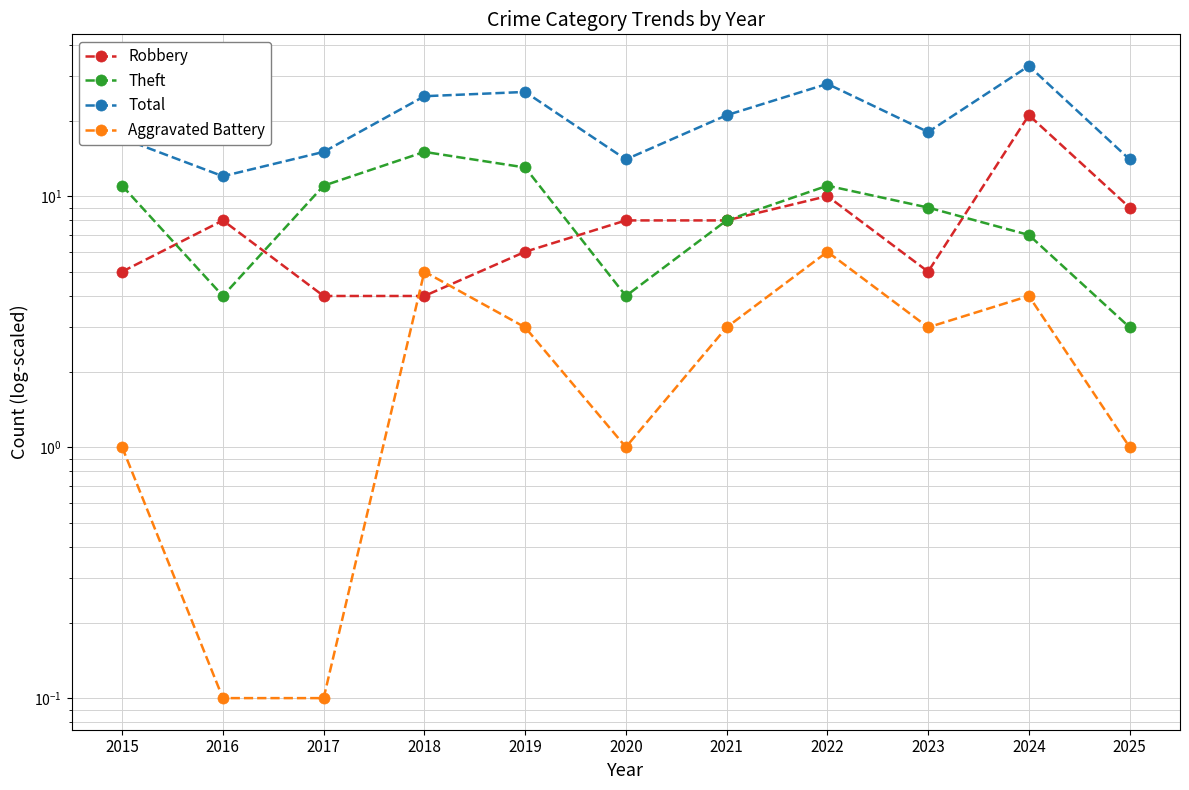

Does the chart display data point markers on the line(s)?

Yes